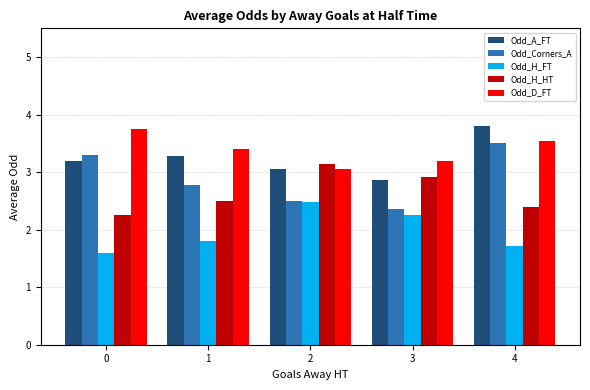

Read the Odd_Corners_A value at 2.

2.5